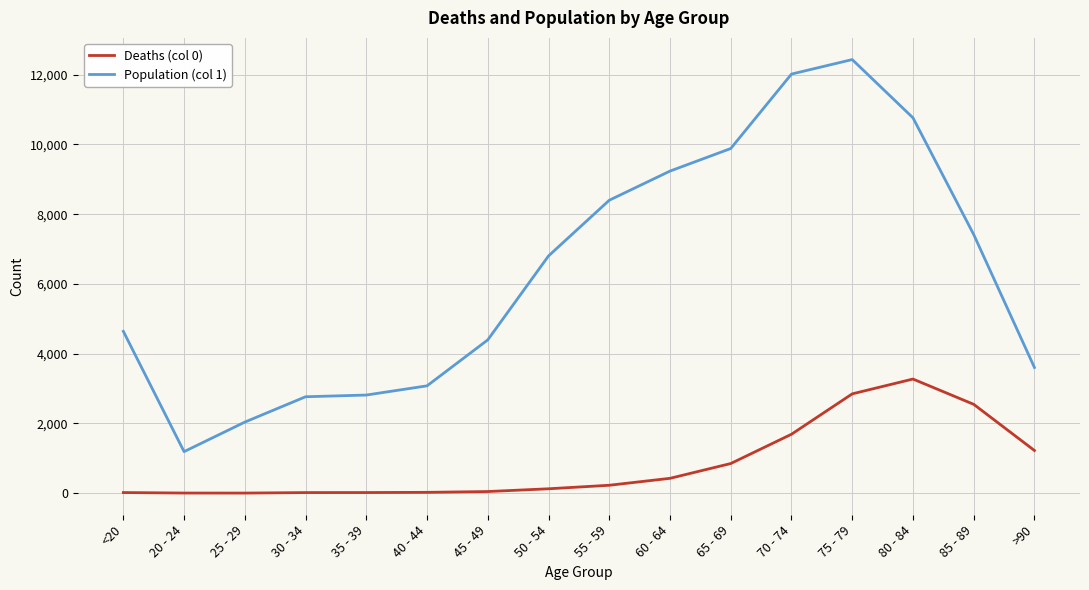

What is the total value across all series at 75 - 79?

15282